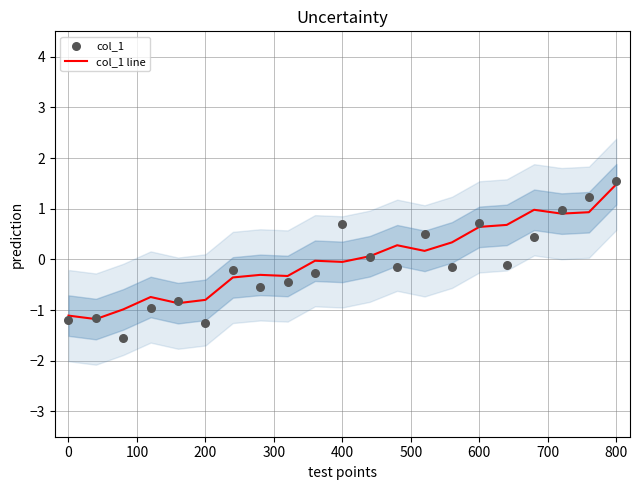

What is the maximum value for col_1 line?

1.5